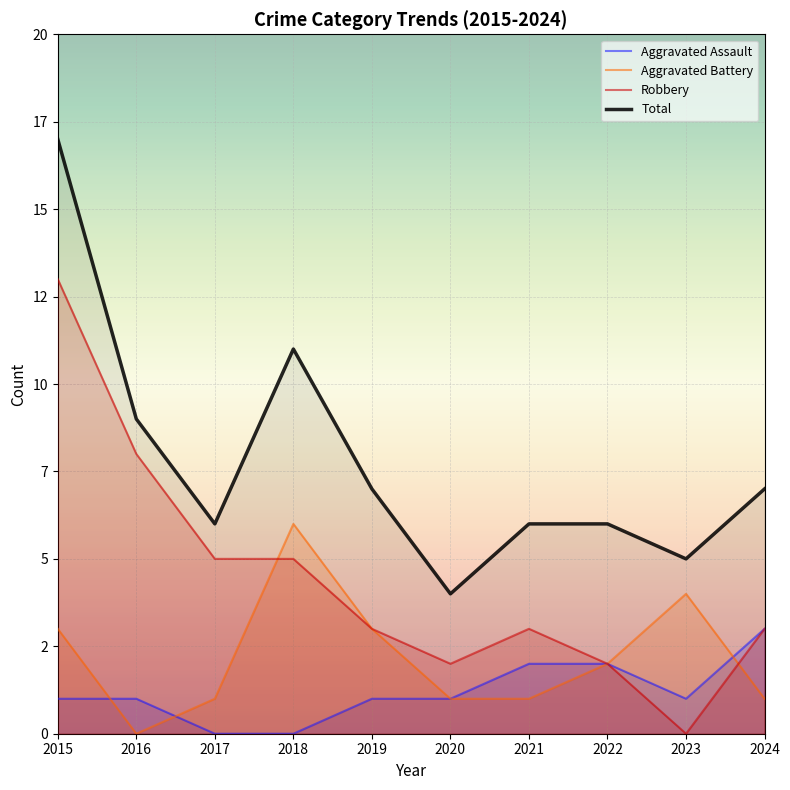

Which has a higher value, 2022 or 2017?

2022